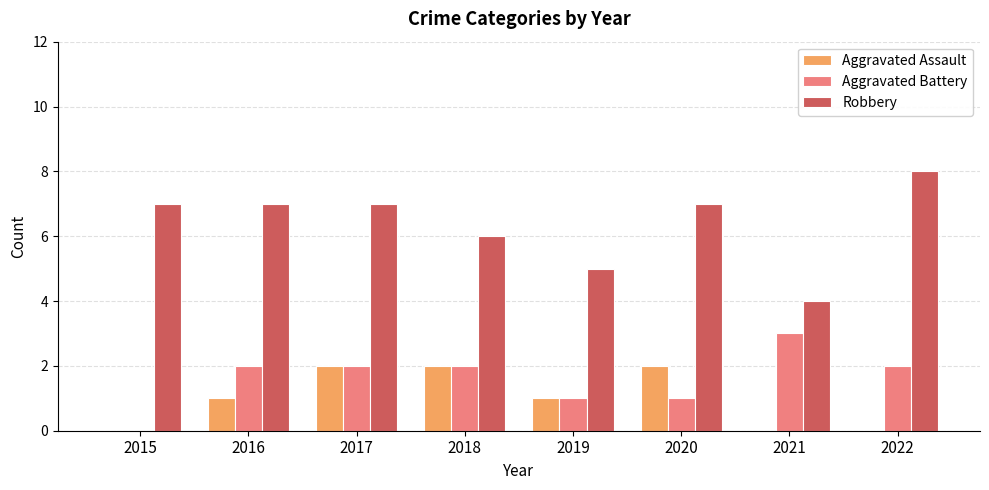

What is the average value of the Aggravated Battery series?

2